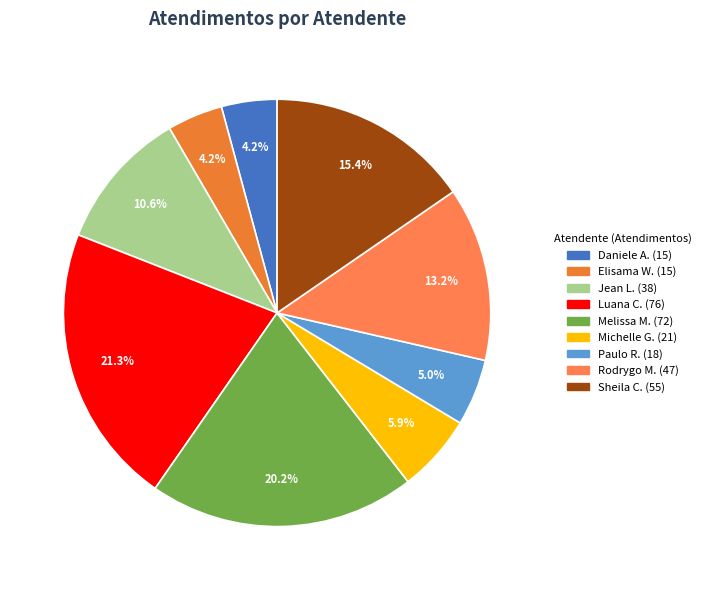

How many segments does this pie chart have?

9